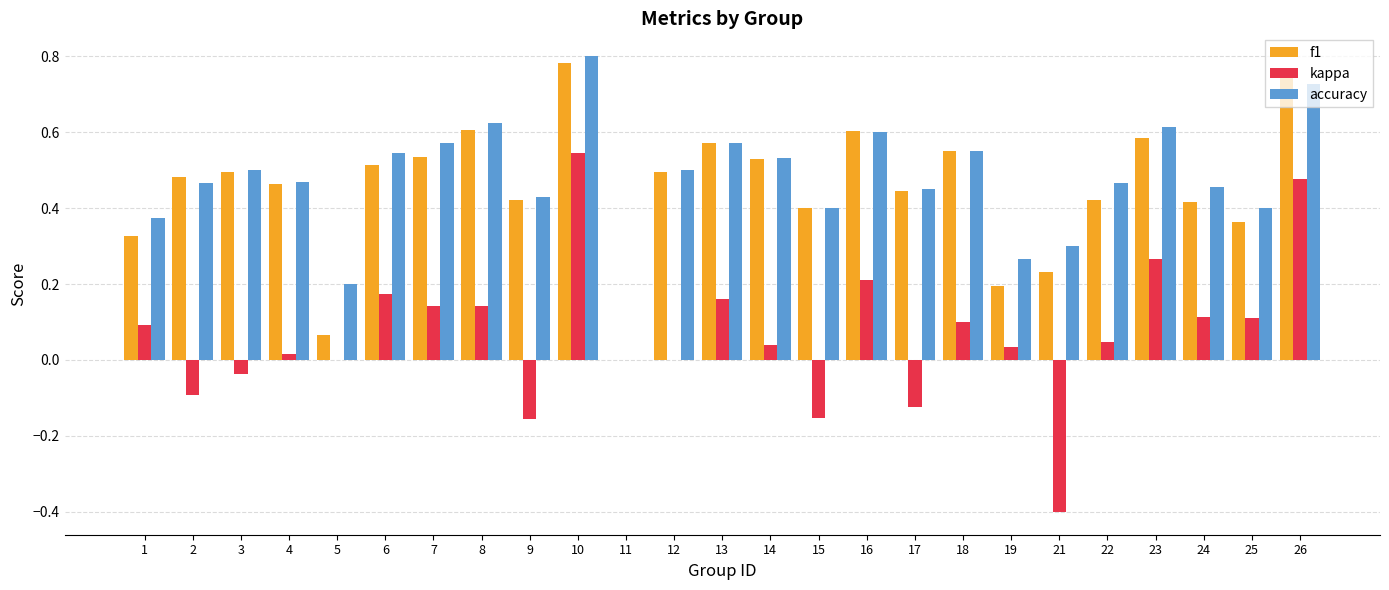

True or false: accuracy has a value of 0.5 at 24.

True